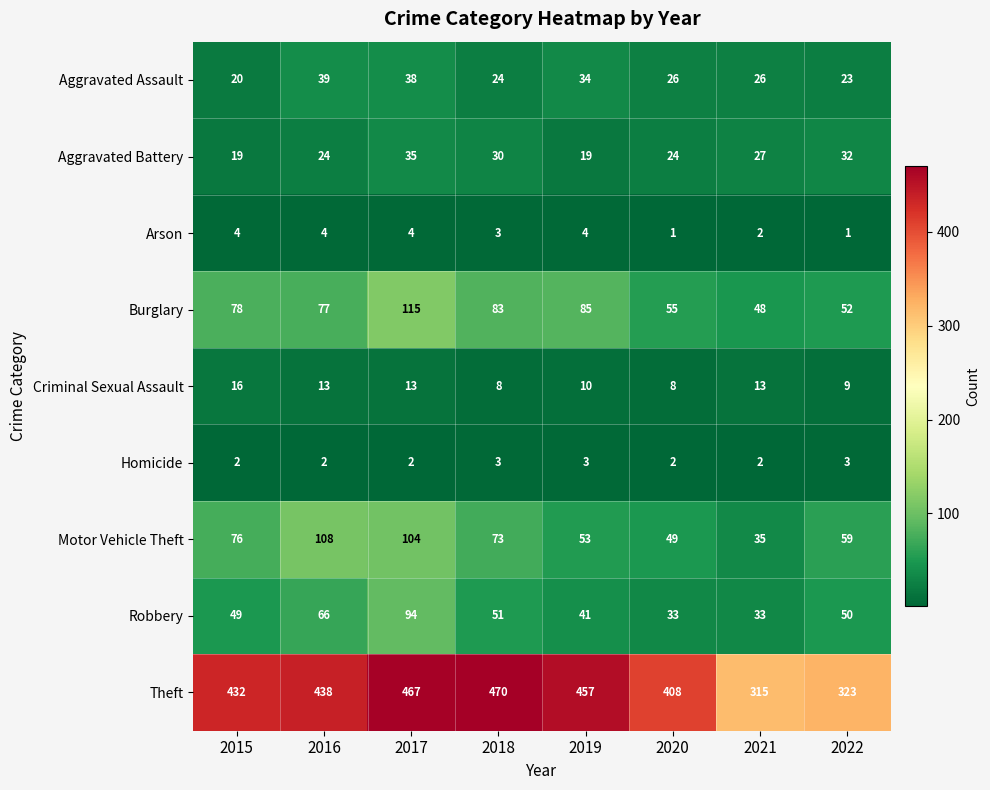

Which category has the highest value in the Motor Vehicle Theft series?

2016